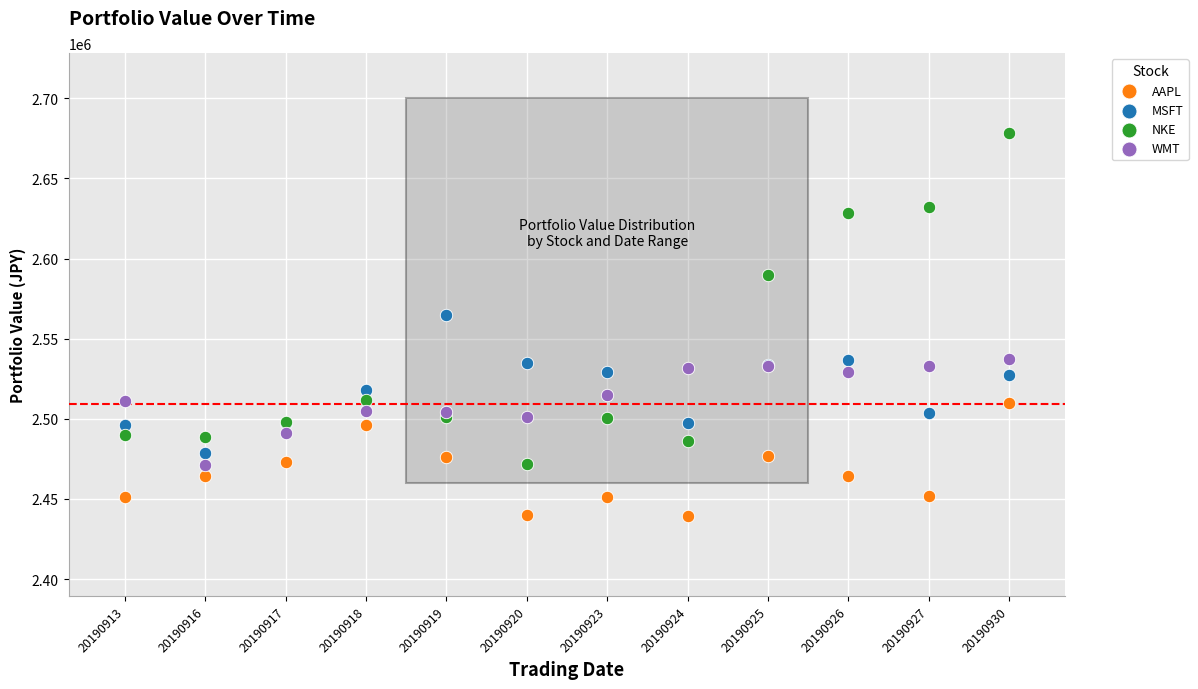

What are all the series names shown in the legend?

AAPL, MSFT, NKE, WMT